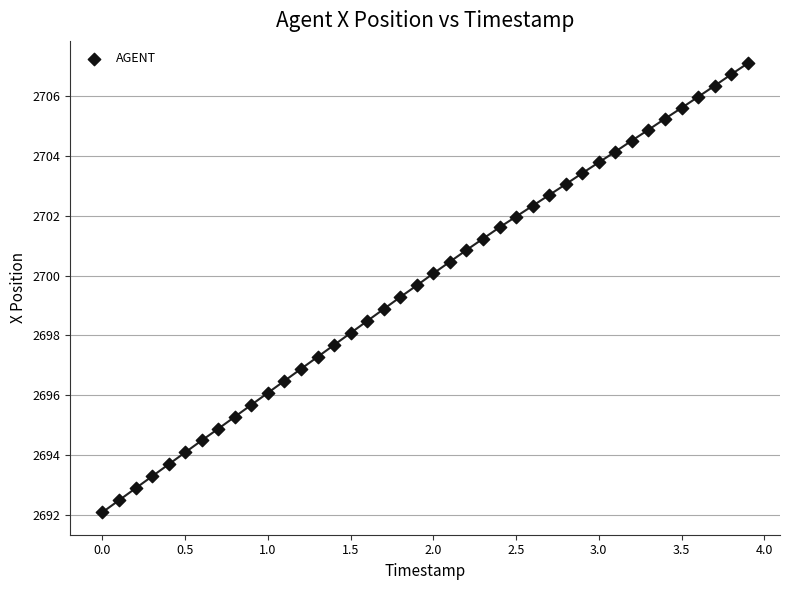

What is the range of X values (max minus min)?

3.9